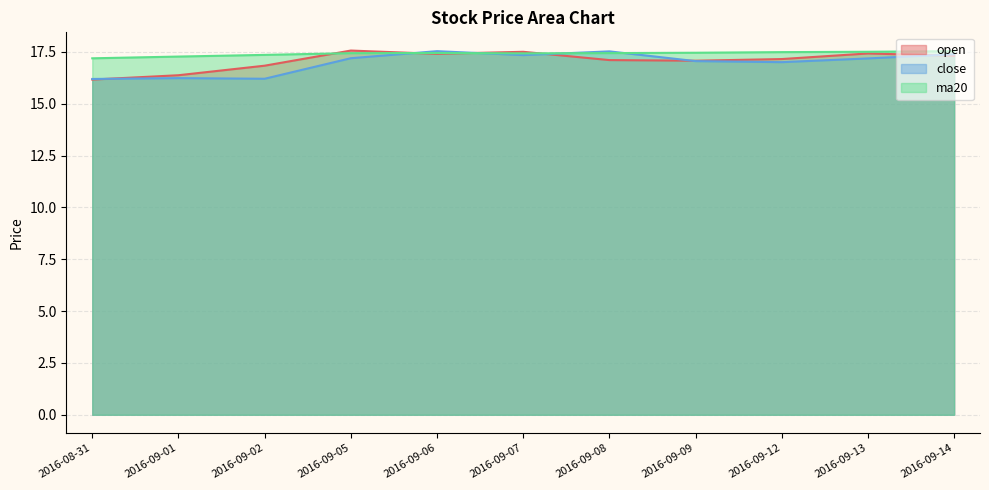

What is the total value across all series at 2016-09-13?

52.1